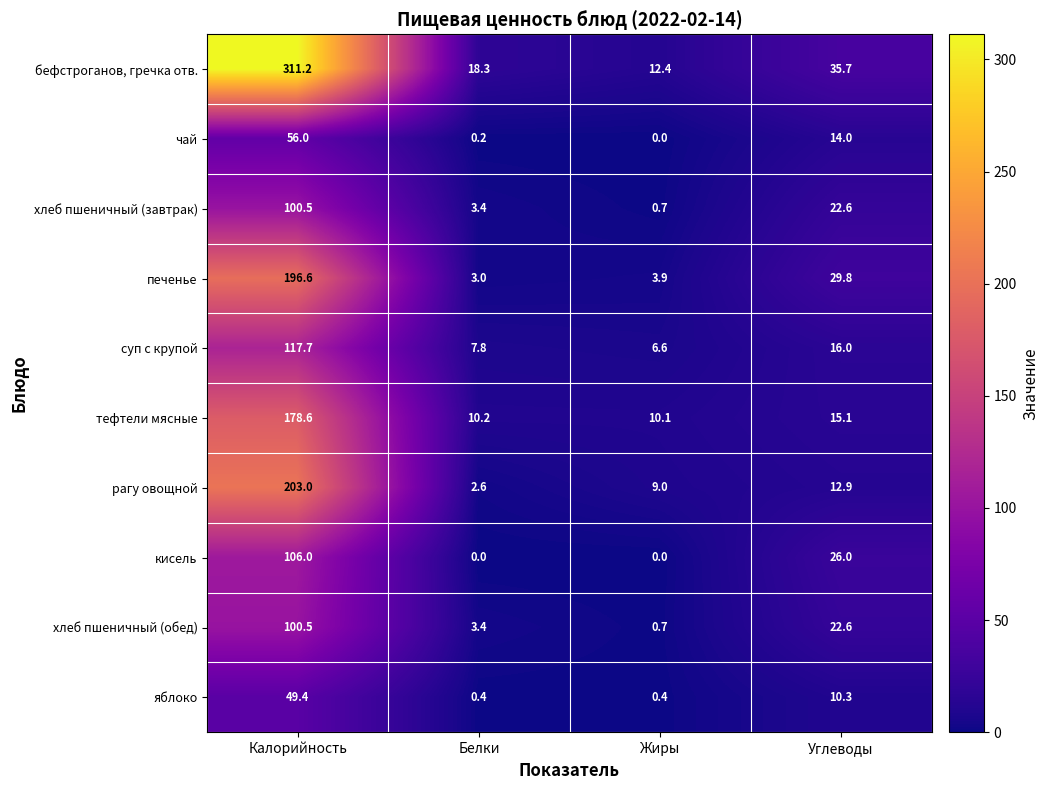

The бефстроганов, гречка отв. series shows 12.4 at Жиры. True or false?

True